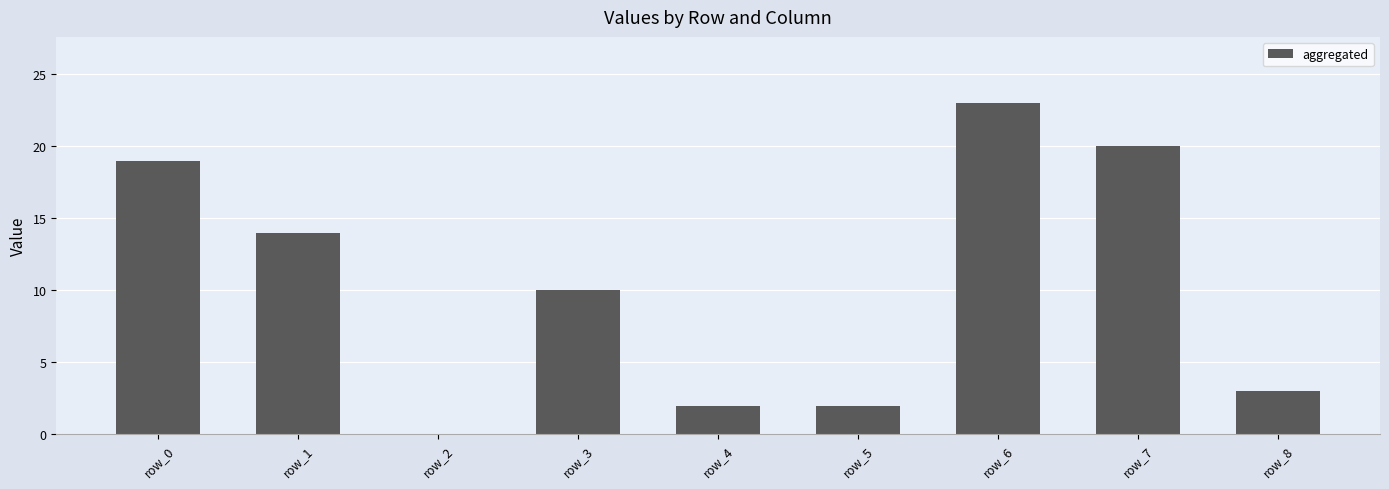

At which category does the chart reach its peak across all series?

row_6